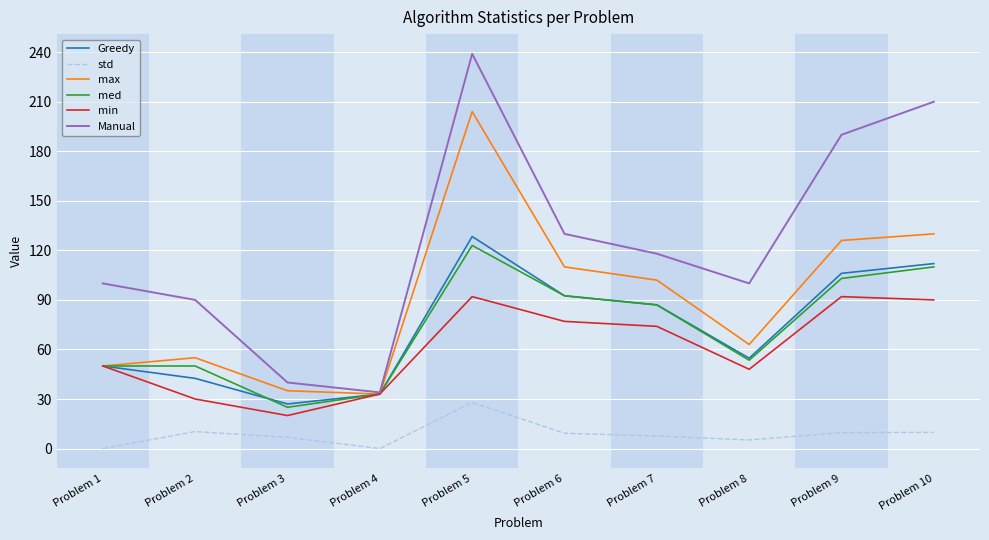

How many lines are shown in the chart?

6